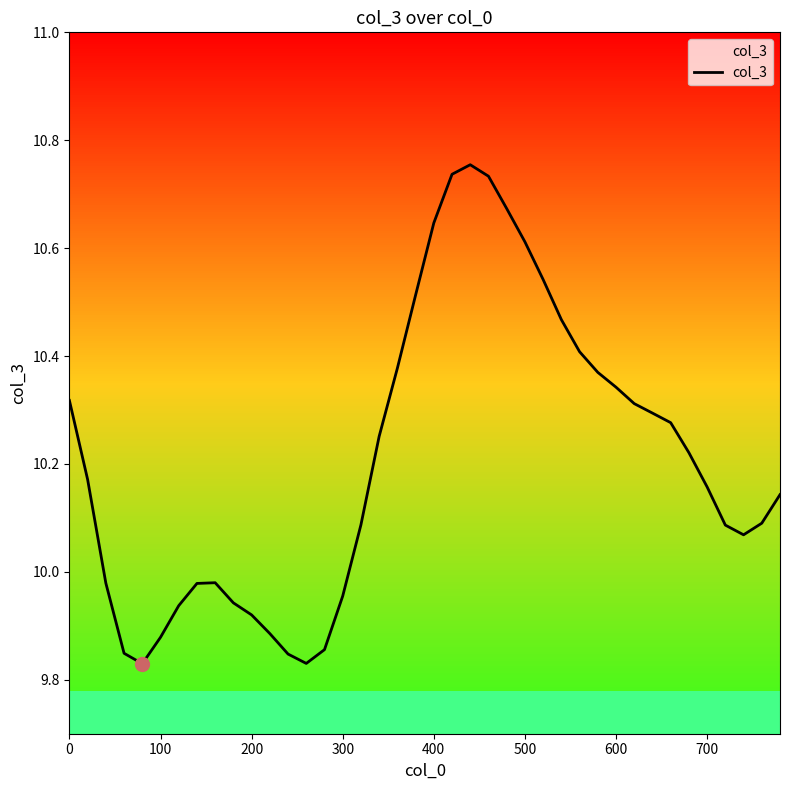

True or false: there are more than 0 points higher than both neighbors.

True